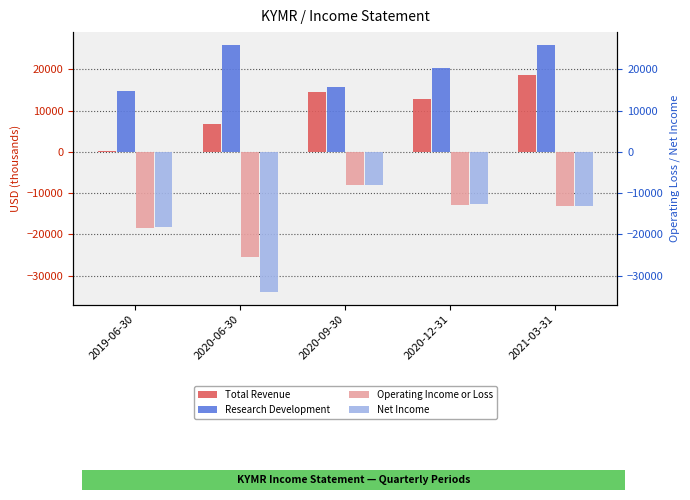

How many bars are there in total?

20